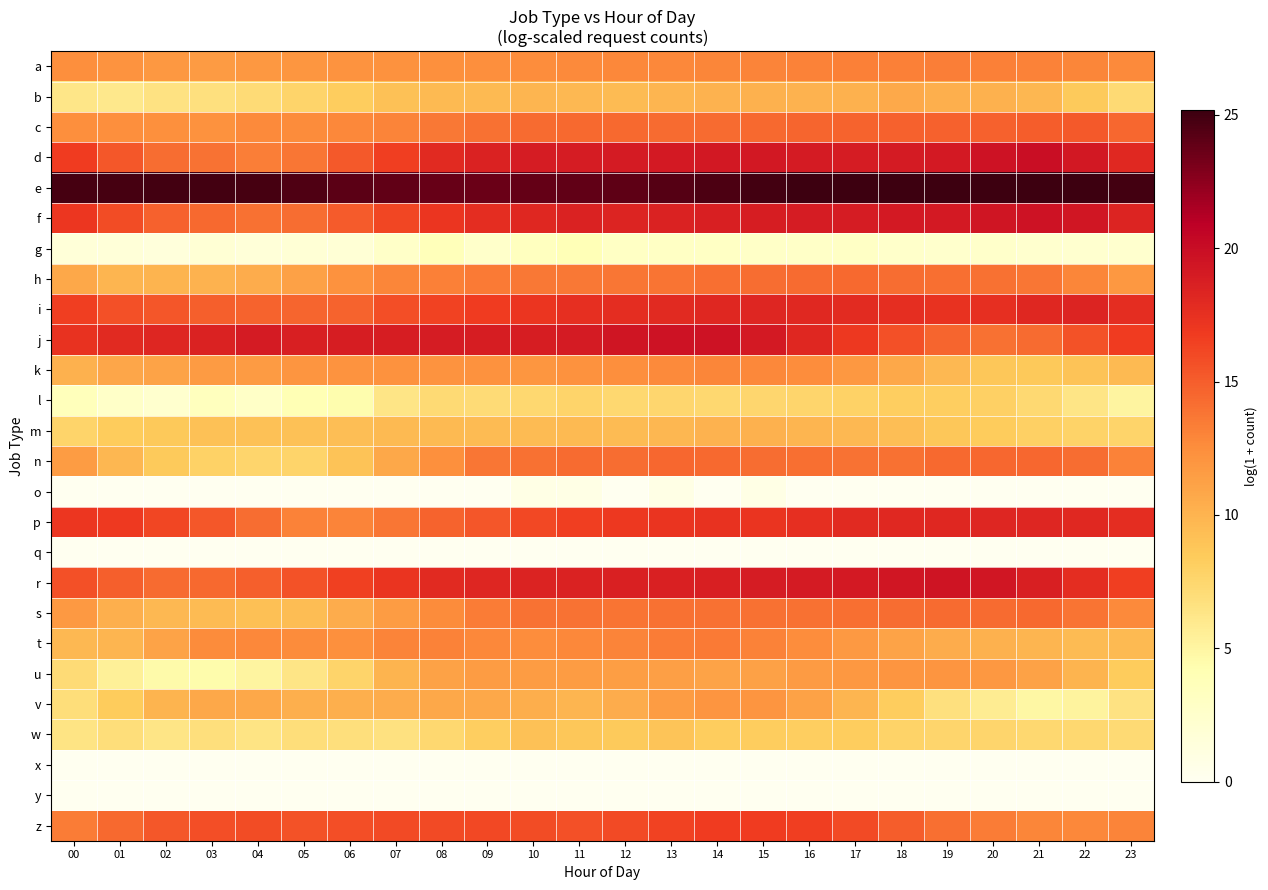

Reading left to right, extract all data points from this chart.

a: 00=12.4	01=12.1	02=11.8	03=11.7	04=11.8	05=11.9	06=12.1	07=12.3	08=12.3	09=12.4	10=12.6	11=12.7	12=12.8	13=12.8	14=12.9	15=13.0	16=13.1	17=13.2	18=13.3	19=13.3	20=13.2	21=13.1	22=13.0	23=12.7
b: 00=6.3	01=6.0	02=6.5	03=6.7	04=7.1	05=7.7	06=8.3	07=9.1	08=9.6	09=9.6	10=9.9	11=9.7	12=9.5	13=9.9	14=10.1	15=10.2	16=10.1	17=10.2	18=10.7	19=10.2	20=10.2	21=9.8	22=8.5	23=7.2
c: 00=12.5	01=12.5	02=12.3	03=12.2	04=12.8	05=12.6	06=12.8	07=13.0	08=13.6	09=14.0	10=14.3	11=14.4	12=14.4	13=14.3	14=14.3	15=14.4	16=14.6	17=14.7	18=14.8	19=14.8	20=14.8	21=15.0	22=15.1	23=14.5
d: 00=16.7	01=15.3	02=14.2	03=14.0	04=13.4	05=13.8	06=15.2	07=16.6	08=17.9	09=18.5	10=18.9	11=19.0	12=19.0	13=19.1	14=19.2	15=19.2	16=19.0	17=18.9	18=19.0	19=19.1	20=19.6	21=19.9	22=19.3	23=18.0
e: 00=24.8	01=24.8	02=24.9	03=24.9	04=24.8	05=24.5	06=24.2	07=23.9	08=23.7	09=23.7	10=23.8	11=23.9	12=24.0	13=24.3	14=24.6	15=25.0	16=25.1	17=25.2	18=25.1	19=25.1	20=25.1	21=25.2	22=25.1	23=24.9
f: 00=17.1	01=15.8	02=14.8	03=14.4	04=14.1	05=14.2	06=15.1	07=16.1	08=17.1	09=17.8	10=18.2	11=18.5	12=18.3	13=18.6	14=18.7	15=18.8	16=18.9	17=19.0	18=19.1	19=19.2	20=19.4	21=19.6	22=19.3	23=18.3
g: 00=1.6	01=1.6	02=1.4	03=1.9	04=1.6	05=1.8	06=1.8	07=2.7	08=3.7	09=2.6	10=3.3	11=3.9	12=3.0	13=3.0	14=3.0	15=2.8	16=2.8	17=2.9	18=2.6	19=2.4	20=2.6	21=2.3	22=2.2	23=2.3
h: 00=10.8	01=9.9	02=10.0	03=10.0	04=10.5	05=11.3	06=12.2	07=12.9	08=13.3	09=13.6	10=13.6	11=13.6	12=13.7	13=13.9	14=14.1	15=14.2	16=14.3	17=14.4	18=14.2	19=14.1	20=14.0	21=13.7	22=13.0	23=11.9
i: 00=16.6	01=15.7	02=15.3	03=14.9	04=14.7	05=14.6	06=14.7	07=15.8	08=16.4	09=16.8	10=17.2	11=17.5	12=17.8	13=18.0	14=18.2	15=18.2	16=18.0	17=17.8	18=17.6	19=17.4	20=17.6	21=18.1	22=18.3	23=17.8
j: 00=17.4	01=17.9	02=18.3	03=18.6	04=19.0	05=18.8	06=18.8	07=18.9	08=18.9	09=18.8	10=18.8	11=19.0	12=19.4	13=19.6	14=19.6	15=19.2	16=18.1	17=16.9	18=15.7	19=14.6	20=14.0	21=14.3	22=15.6	23=16.8
k: 00=10.2	01=10.9	02=11.1	03=11.7	04=11.7	05=12.0	06=12.2	07=12.2	08=12.2	09=12.3	10=11.9	11=12.2	12=12.4	13=12.7	14=12.9	15=12.9	16=12.5	17=11.8	18=10.8	19=9.7	20=8.7	21=8.6	22=9.0	23=9.5
l: 00=3.6	01=2.7	02=2.3	03=3.4	04=2.8	05=4.0	06=4.4	07=6.4	08=7.3	09=7.2	10=7.4	11=7.7	12=7.4	13=7.6	14=7.4	15=7.6	16=7.7	17=7.9	18=8.2	19=8.2	20=8.0	21=7.3	22=6.3	23=5.1
m: 00=7.7	01=8.4	02=8.6	03=9.1	04=9.1	05=9.1	06=9.3	07=9.6	08=9.6	09=9.5	10=9.5	11=9.6	12=9.5	13=9.8	14=10.1	15=10.1	16=9.9	17=9.7	18=9.3	19=8.7	20=8.4	21=8.0	22=7.8	23=7.7
n: 00=11.5	01=9.8	02=8.5	03=7.9	04=7.6	05=7.7	06=9.0	07=10.7	08=12.4	09=13.8	10=14.0	11=14.3	12=14.2	13=14.5	14=14.4	15=14.2	16=14.1	17=13.9	18=14.1	19=14.4	20=14.5	21=14.5	22=14.2	23=13.1
o: 00=0.0	01=0.0	02=0.0	03=0.0	04=0.0	05=0.0	06=0.0	07=0.0	08=0.0	09=0.0	10=0.7	11=0.7	12=0.0	13=0.7	14=0.0	15=0.7	16=0.0	17=0.0	18=0.0	19=0.0	20=0.0	21=0.0	22=0.0	23=0.0
p: 00=17.1	01=16.9	02=16.2	03=15.2	04=14.2	05=13.1	06=13.0	07=13.7	08=14.7	09=15.4	10=16.0	11=16.5	12=17.0	13=17.2	14=17.3	15=17.3	16=17.6	17=18.0	18=18.1	19=18.1	20=18.2	21=18.2	22=18.1	23=17.7
q: 00=0.0	01=0.0	02=0.0	03=0.0	04=0.0	05=0.0	06=0.0	07=0.0	08=0.0	09=0.0	10=0.0	11=0.0	12=0.0	13=0.0	14=0.0	15=0.0	16=0.0	17=0.0	18=0.0	19=0.0	20=0.0	21=0.0	22=0.0	23=0.0
r: 00=15.7	01=14.9	02=14.3	03=14.4	04=14.9	05=15.6	06=16.4	07=17.3	08=17.9	09=18.3	10=18.4	11=18.6	12=18.6	13=18.7	14=18.7	15=18.9	16=19.0	17=19.2	18=19.3	19=19.5	20=19.3	21=18.7	22=17.8	23=16.6
s: 00=11.8	01=10.3	02=9.7	03=9.4	04=9.2	05=9.4	06=10.5	07=11.6	08=12.7	09=13.4	10=14.0	11=13.9	12=13.8	13=14.1	14=14.0	15=14.0	16=14.0	17=14.1	18=14.2	19=14.3	20=14.3	21=14.4	22=13.8	23=12.7
t: 00=9.7	01=9.9	02=11.1	03=12.6	04=12.8	05=12.6	06=12.3	07=13.1	08=13.1	09=12.8	10=12.6	11=12.9	12=13.1	13=13.5	14=13.5	15=13.2	16=12.6	17=11.8	18=11.1	19=10.5	20=10.2	21=9.8	22=9.5	23=9.6
u: 00=7.1	01=5.4	02=4.6	03=4.4	04=5.1	05=6.3	06=7.7	07=10.0	08=11.1	09=11.5	10=11.5	11=11.6	12=11.4	13=11.3	14=11.1	15=11.3	16=11.6	17=11.9	18=12.0	19=12.1	20=11.8	21=11.2	22=10.0	23=8.4
v: 00=6.9	01=8.4	02=9.9	03=10.8	04=10.8	05=10.3	06=10.2	07=10.5	08=10.8	09=10.8	10=10.4	11=9.9	12=10.5	13=11.5	14=12.1	15=12.0	16=11.2	17=9.9	18=8.3	19=6.8	20=5.8	21=4.9	22=5.1	23=6.5
w: 00=6.4	01=6.9	02=6.4	03=6.9	04=6.5	05=6.9	06=6.8	07=6.6	08=7.4	09=8.2	10=9.1	11=8.7	12=8.5	13=8.9	14=8.3	15=8.3	16=8.3	17=8.3	18=7.8	19=7.6	20=7.6	21=7.4	22=7.4	23=7.2
x: 00=0.0	01=0.0	02=0.0	03=0.0	04=0.0	05=0.0	06=0.0	07=0.0	08=0.0	09=0.0	10=0.0	11=0.0	12=0.0	13=0.0	14=0.0	15=0.0	16=0.0	17=0.0	18=0.0	19=0.0	20=0.0	21=0.0	22=0.0	23=0.0
y: 00=0.0	01=0.0	02=0.0	03=0.0	04=0.0	05=0.0	06=0.0	07=0.0	08=0.0	09=0.0	10=0.0	11=0.0	12=0.0	13=0.0	14=0.0	15=0.0	16=0.0	17=0.0	18=0.0	19=0.0	20=0.0	21=0.0	22=0.0	23=0.0
z: 00=13.4	01=14.4	02=15.3	03=15.8	04=15.9	05=15.6	06=15.8	07=16.0	08=16.0	09=16.1	10=15.9	11=15.7	12=16.0	13=16.4	14=16.7	15=16.8	16=16.6	17=15.9	18=15.0	19=14.1	20=13.5	21=13.0	22=12.8	23=13.1